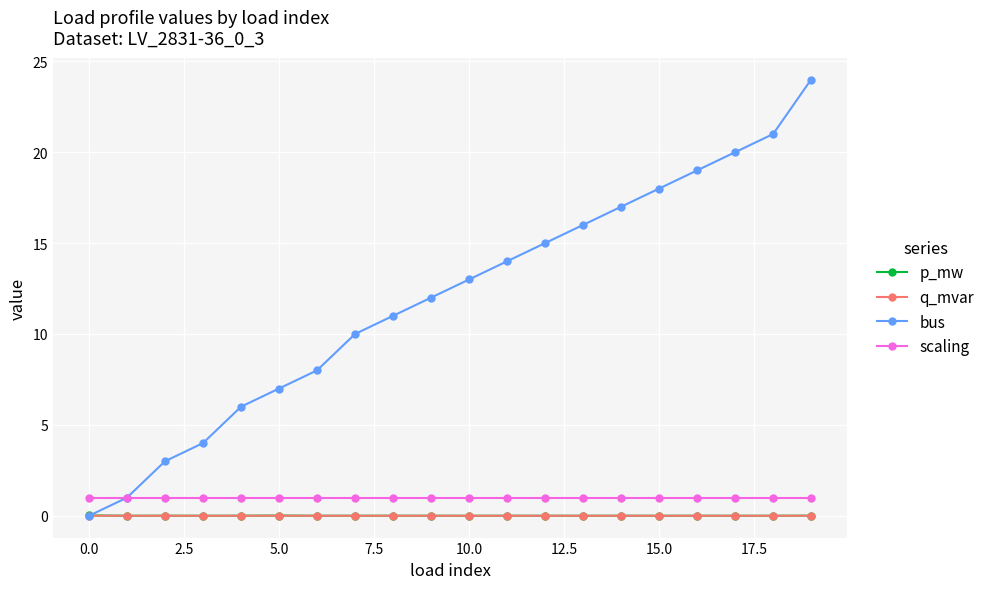

True or false: bus has more than 0 points higher than both neighbors.

False